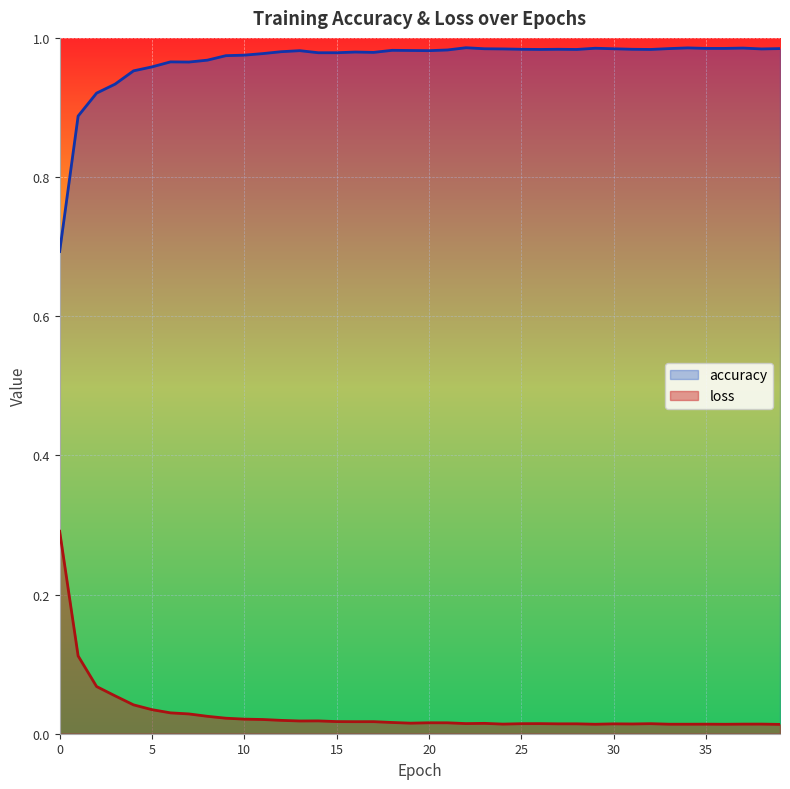

How many categories are shown in the chart?

40